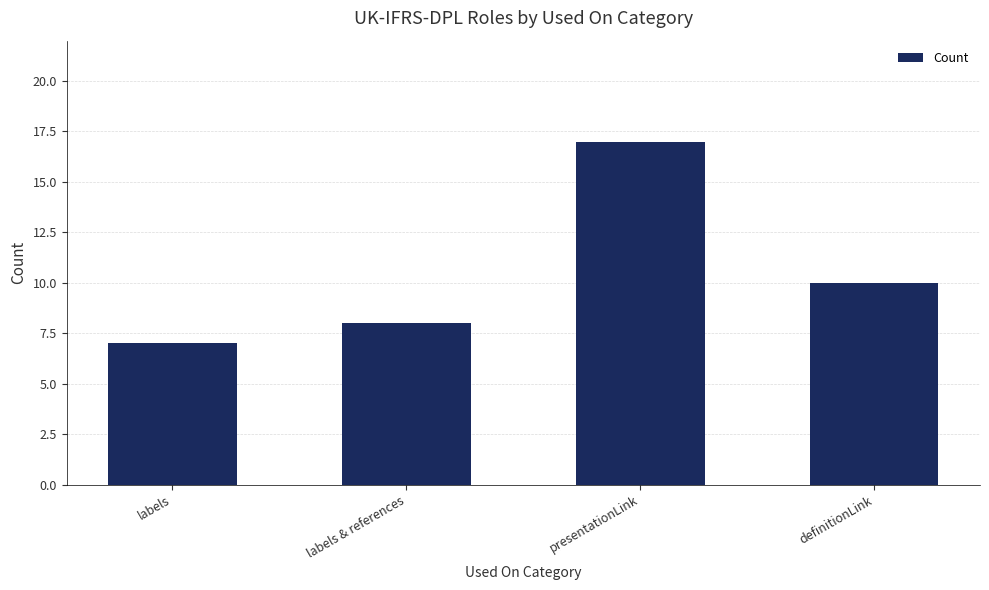

What position from the left is labels?

1